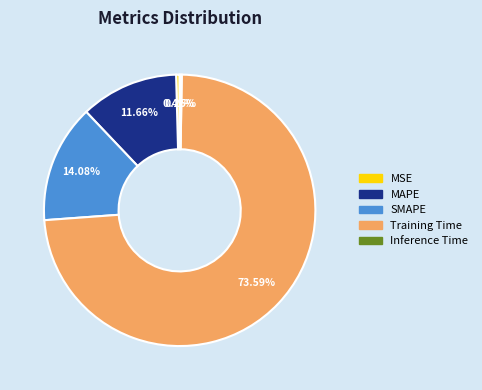

What is the majority slice?

Training Time